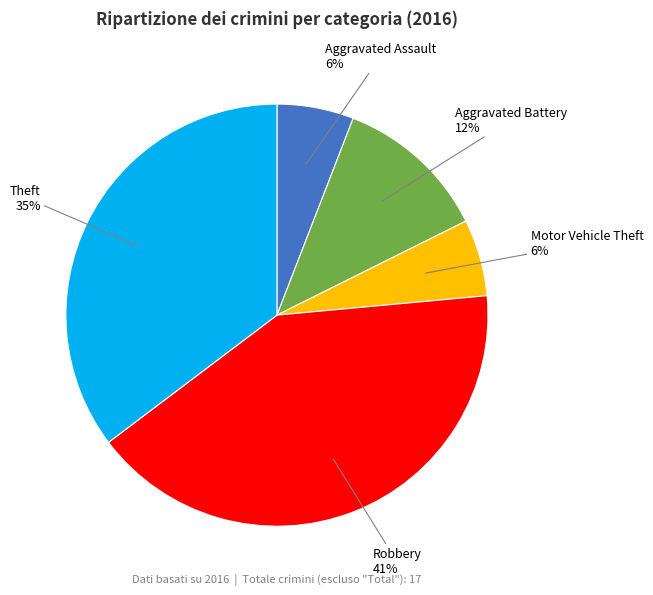

How many segments does this pie chart have?

5